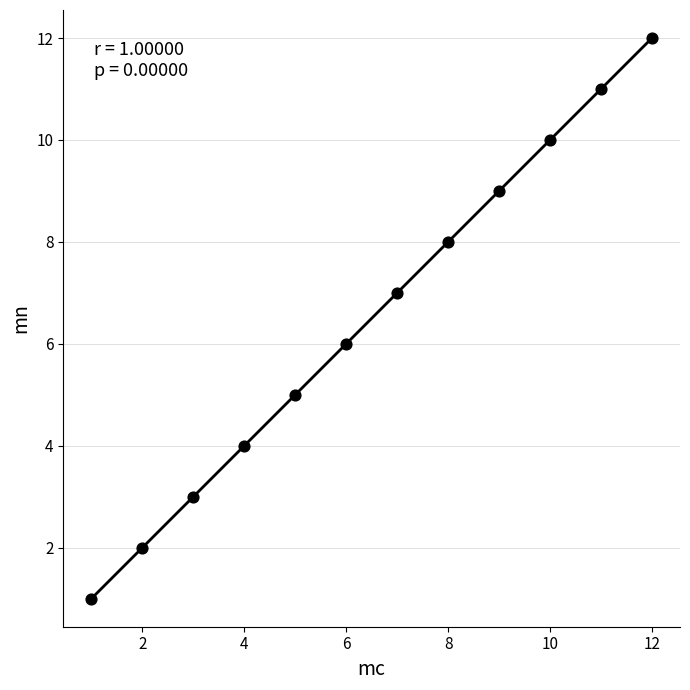

What is the range of Y values (max minus min)?

11